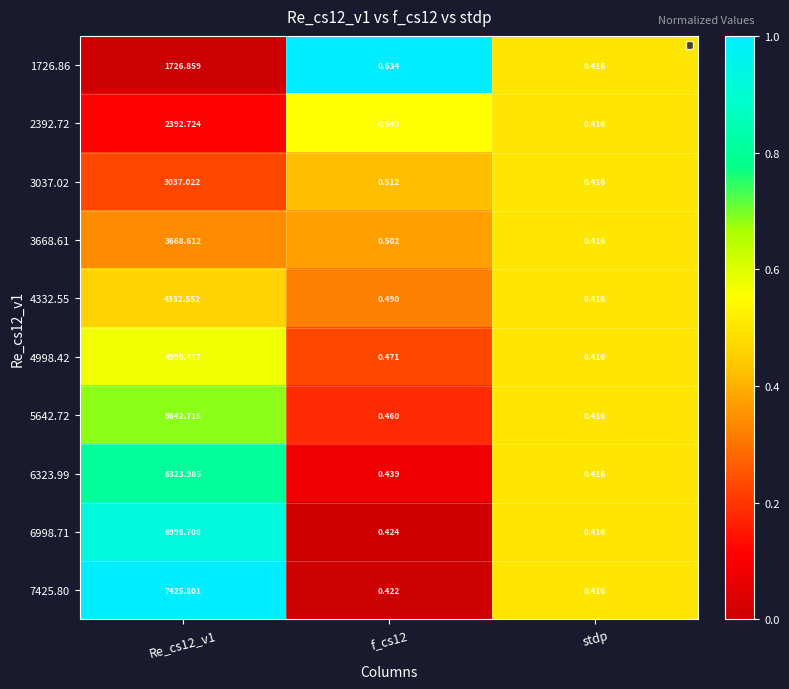

Is the value of 7425.80 at stdp greater than the value of 3037.02 at f_cs12?

No